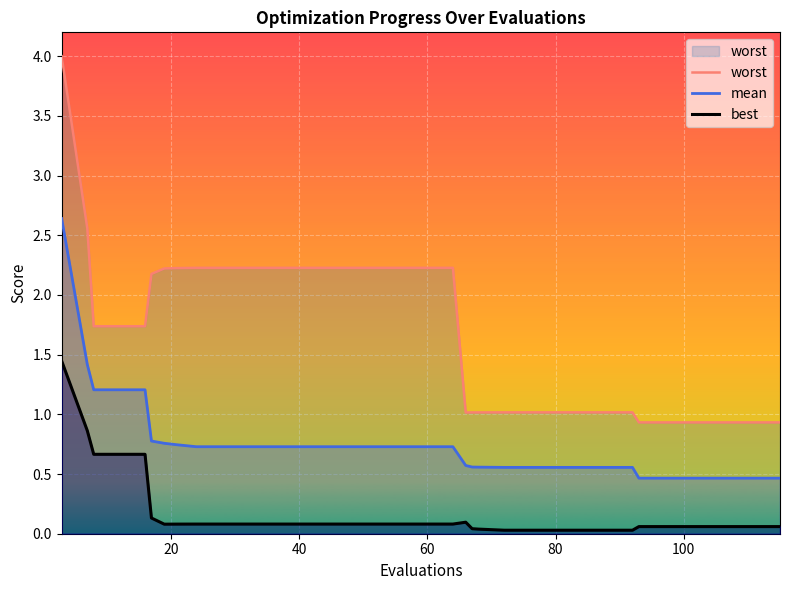

What is the lowest value of the mean series?

0.5